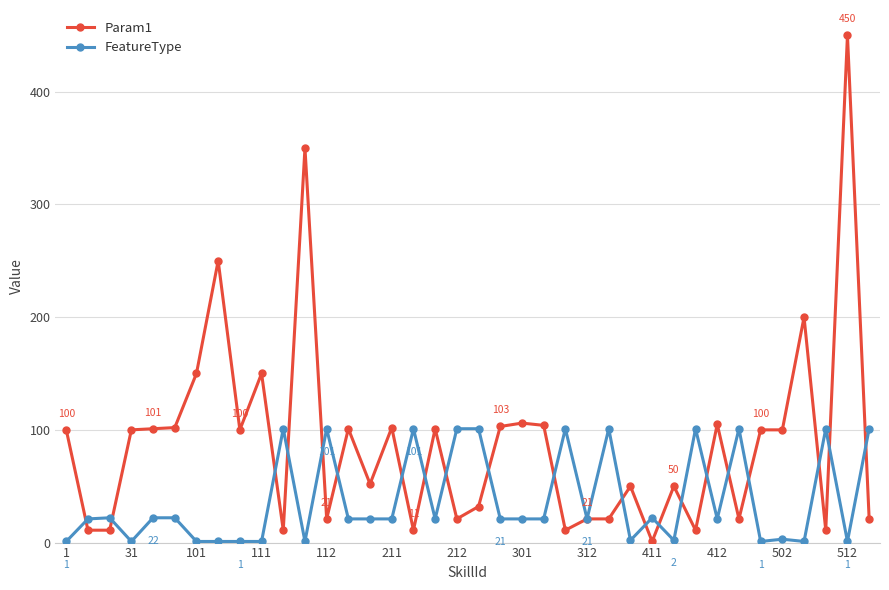

What is the greatest value displayed?

450